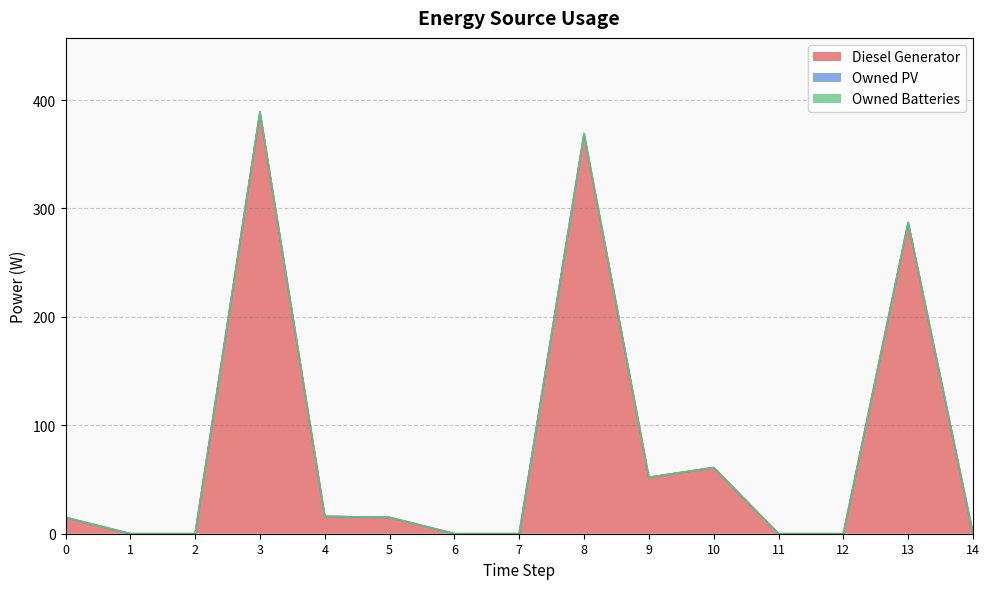

True or false: Owned Batteries and Owned PV intersect in this chart.

False